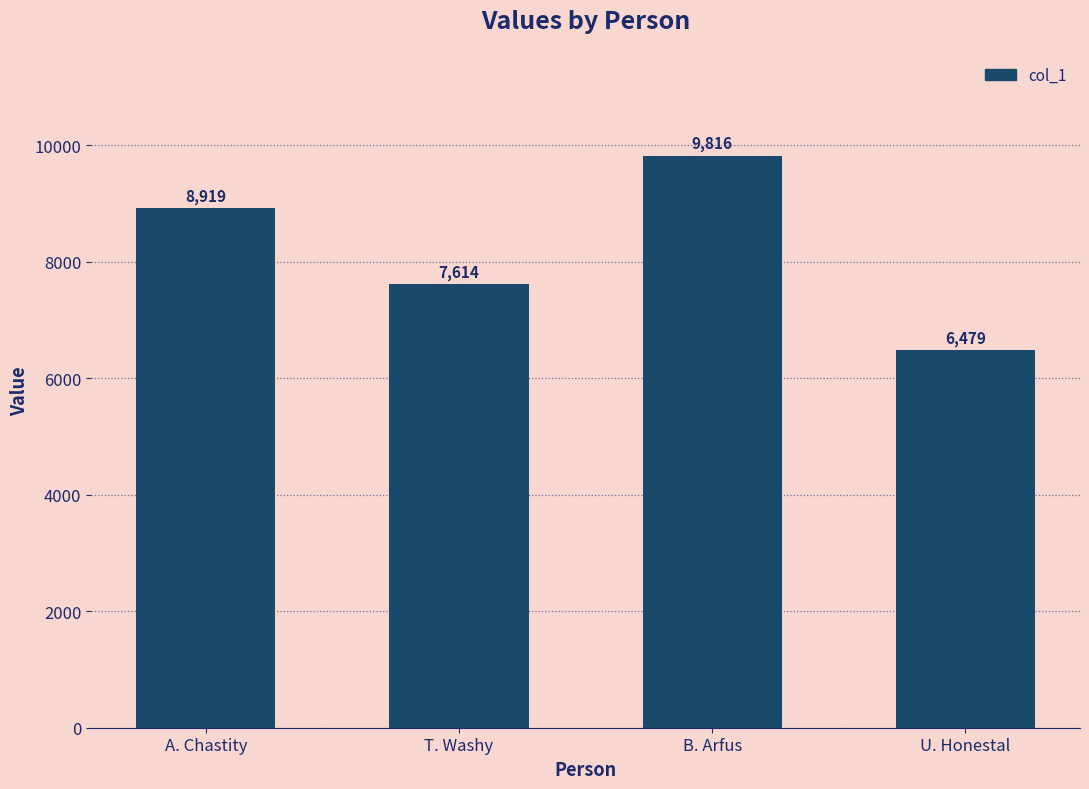

What is the smallest value displayed?

6479